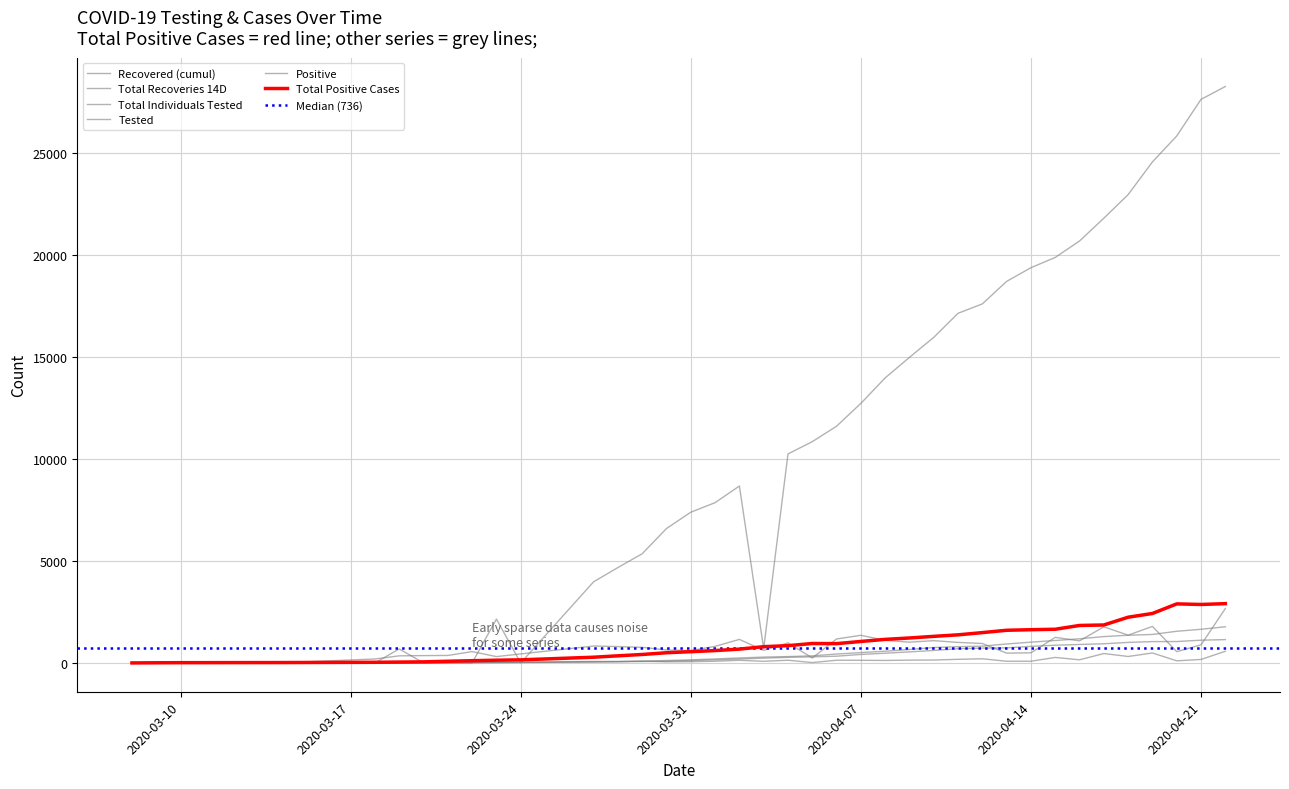

How many data points in Total Recoveries 14D are less than 235?

20